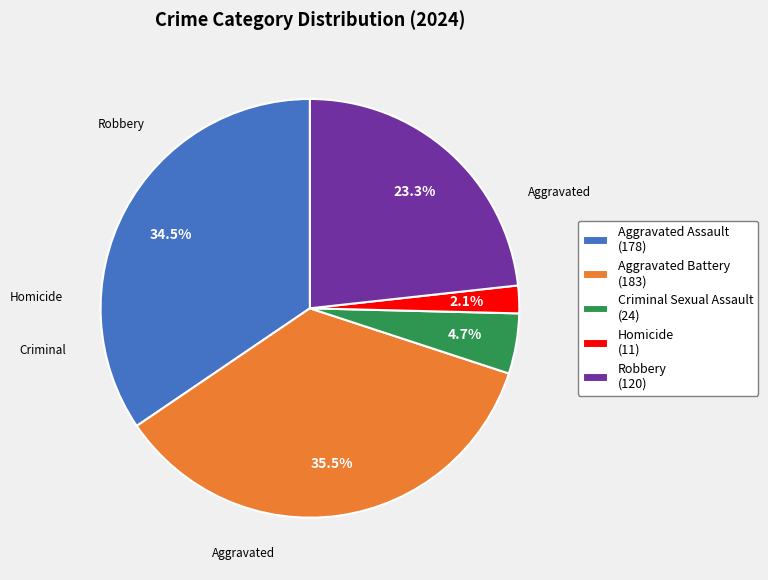

Is there any slice that represents more than half of the pie?

No